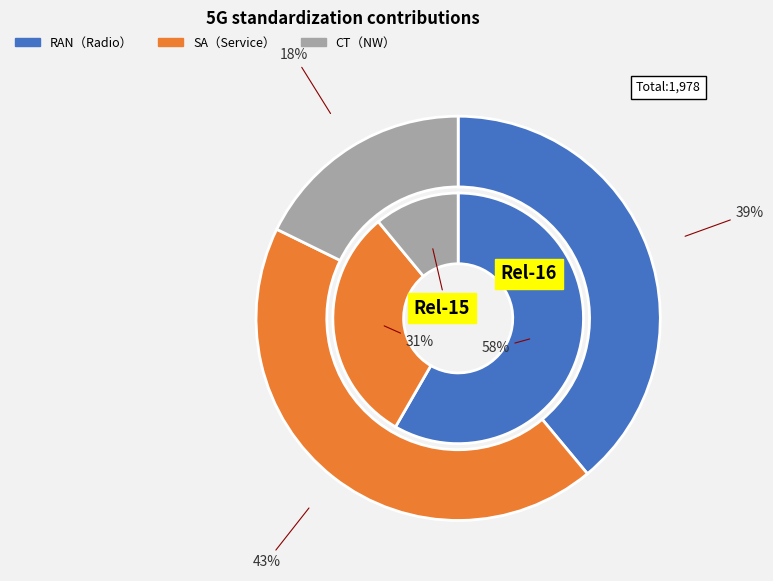

Is it true that 19 is 9% of the pie?

False